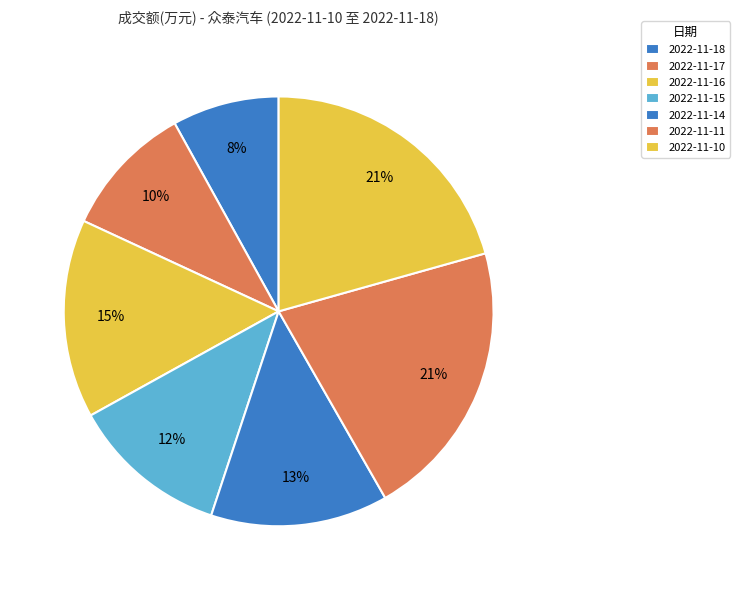

Rank the categories by value from highest to lowest.

2022-11-11, 2022-11-10, 2022-11-16, 2022-11-14, 2022-11-15, 2022-11-17, 2022-11-18